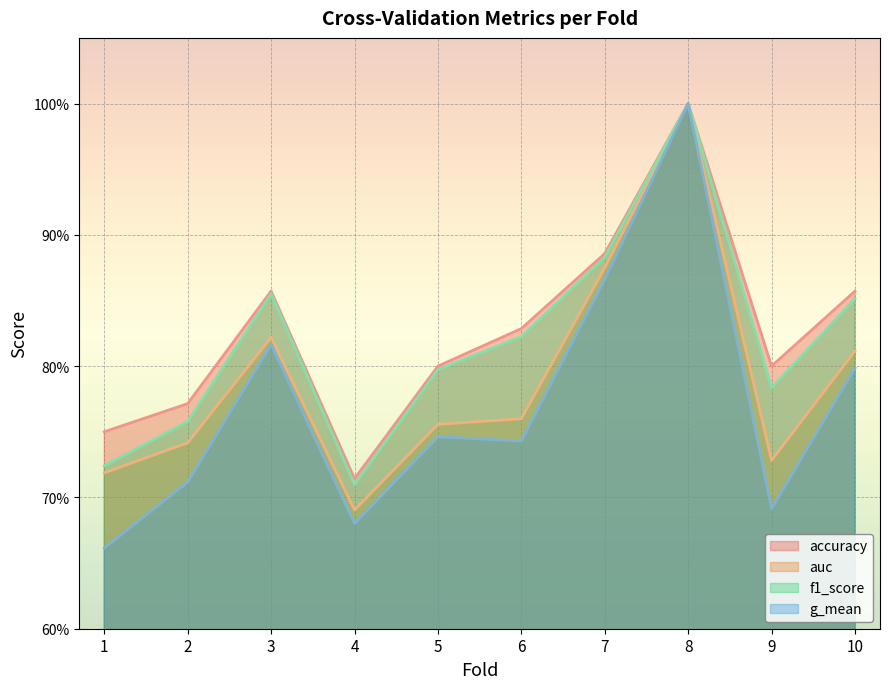

What is the minimum value for g_mean?

0.7